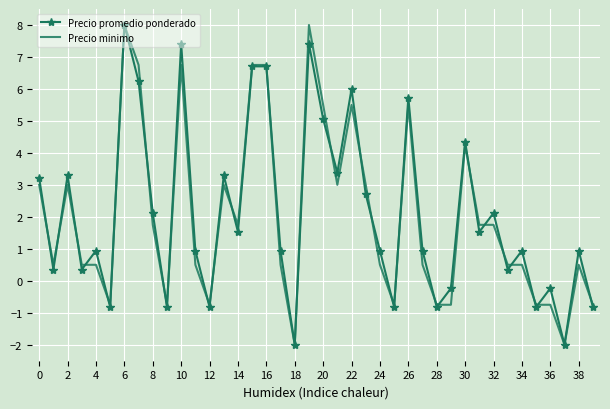

What are all the series names shown in the legend?

Precio promedio ponderado, Precio minimo